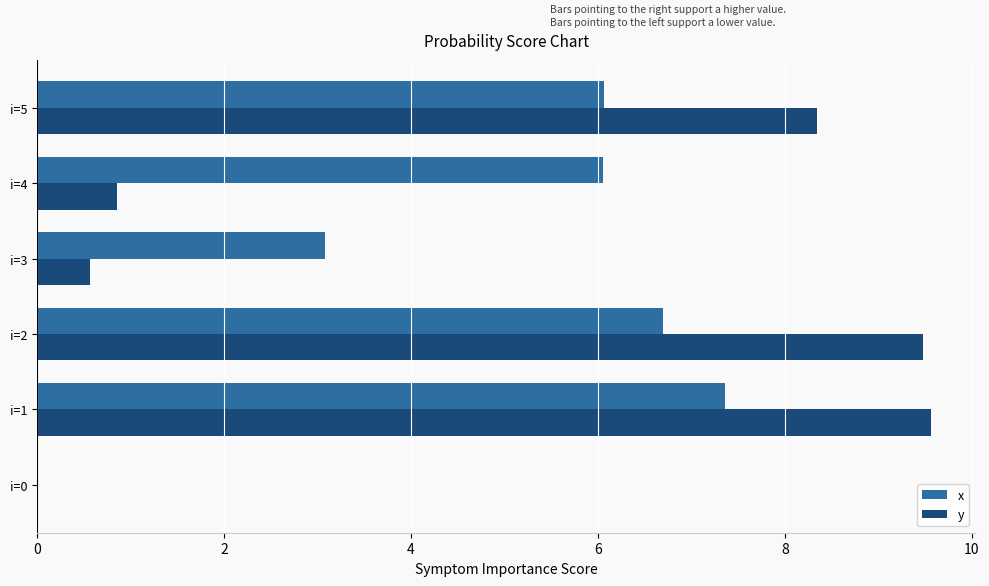

How many values in the y series exceed 8?

3